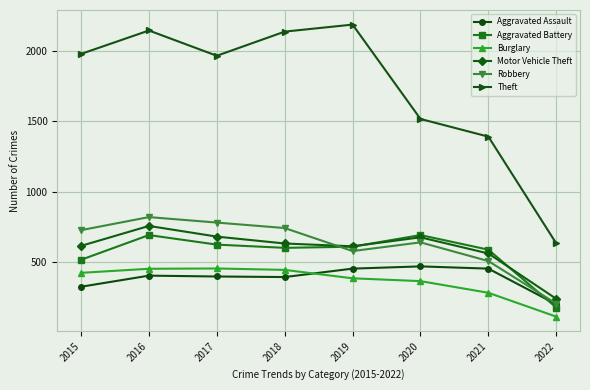

How many lines are shown in the chart?

6